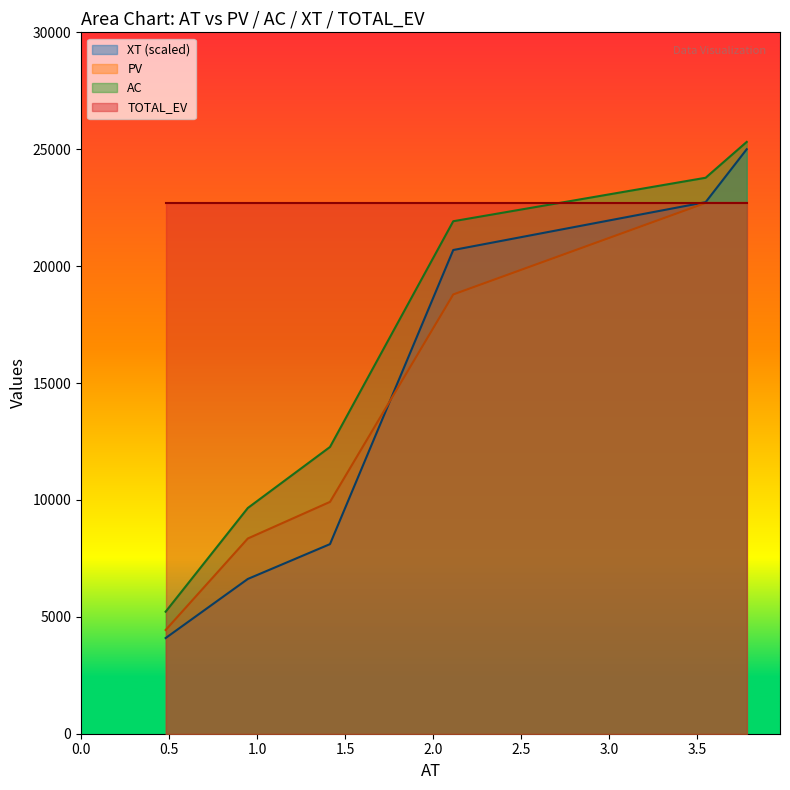

What is the maximum value for PV?

22703.5